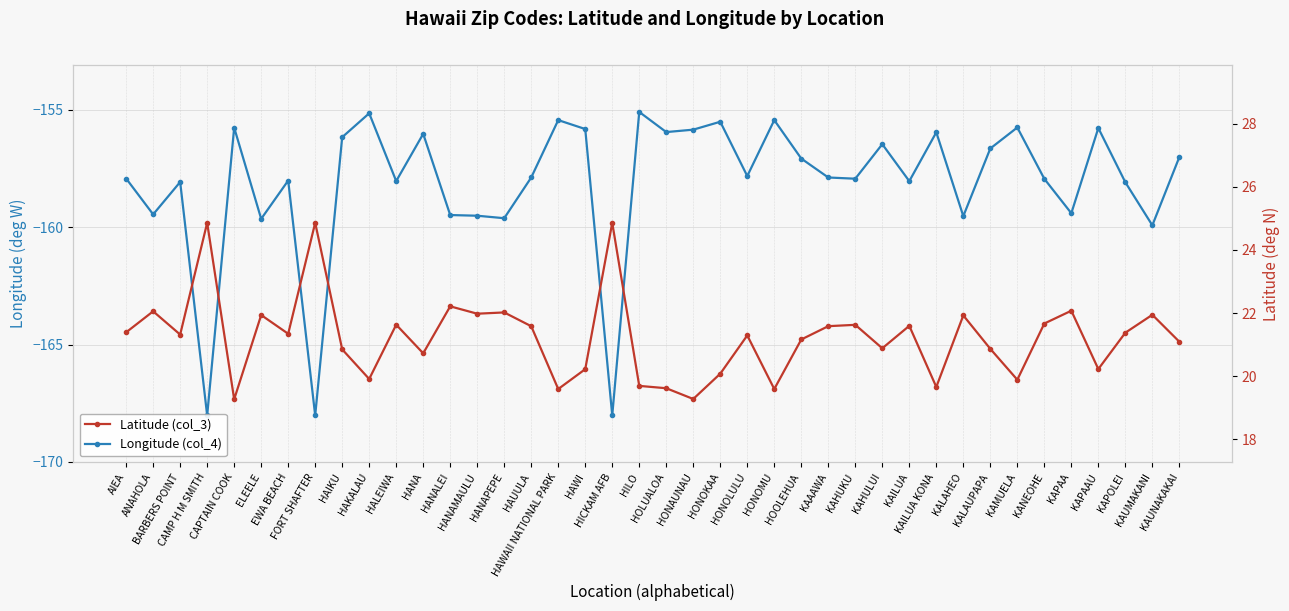

Which series has the largest total across all categories?

Latitude (col_3)